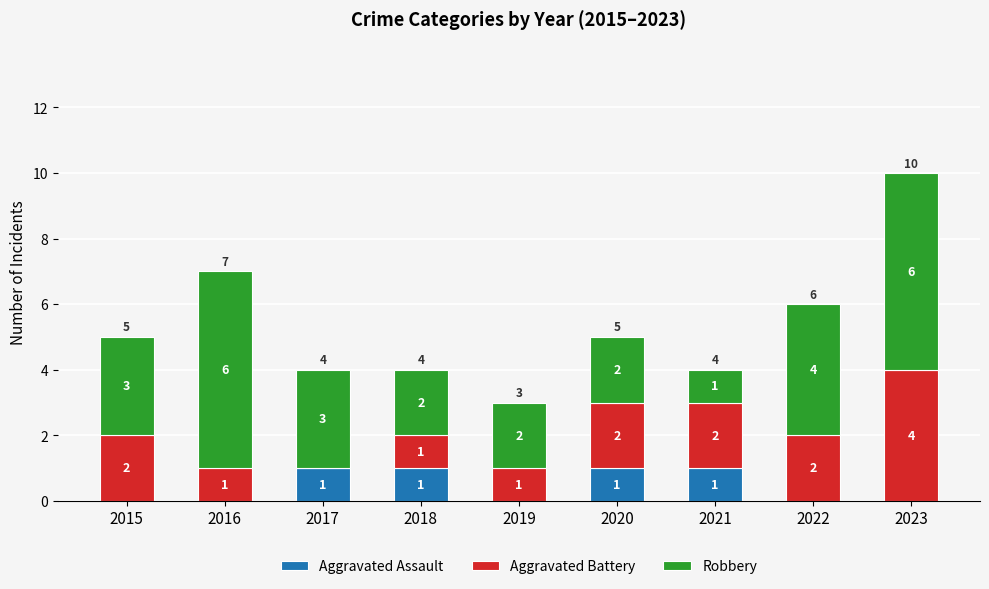

True or false: Aggravated Assault has a value of 0 at 2023.

True